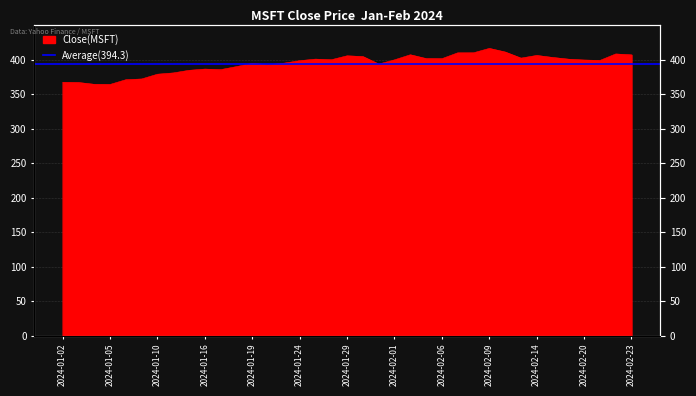

True or false: the data shows 401.8 at 2024-02-05.

True